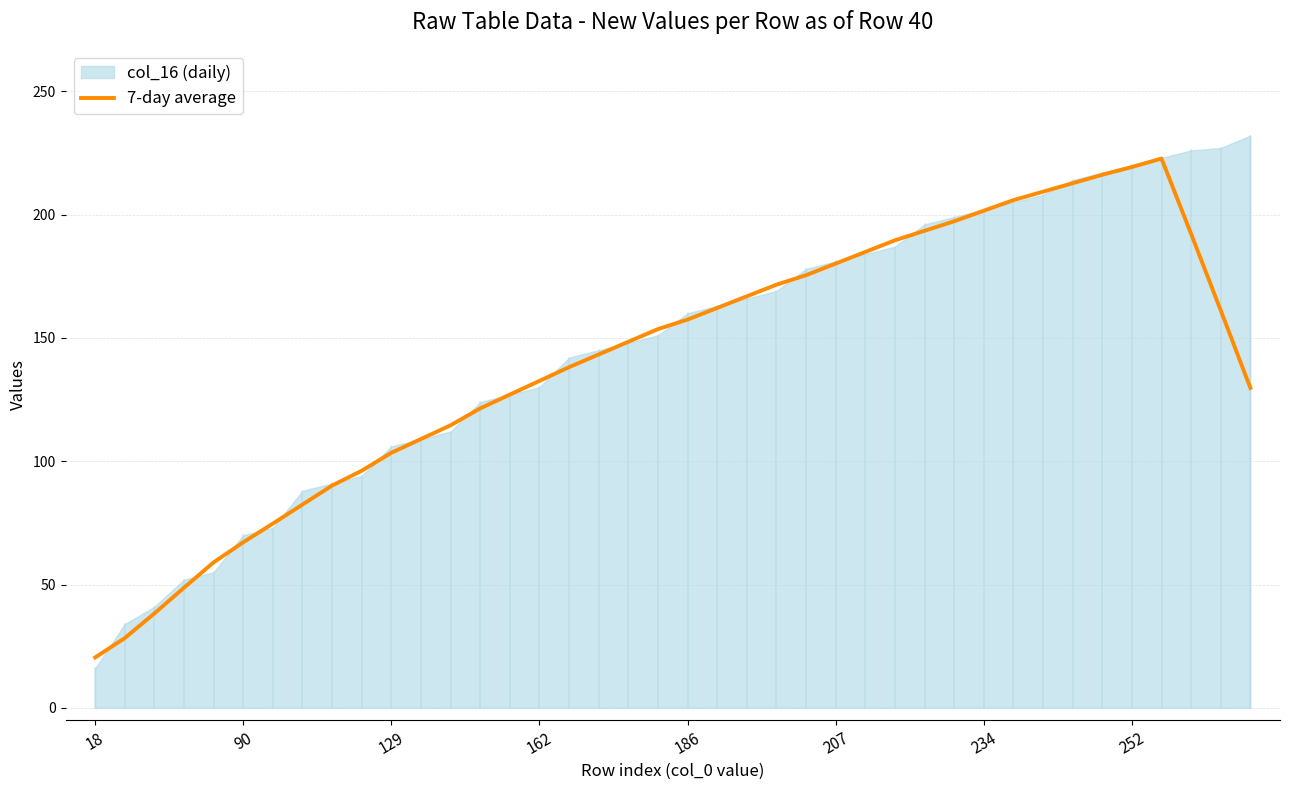

What is the change in value from 186 to 252?

+61.9